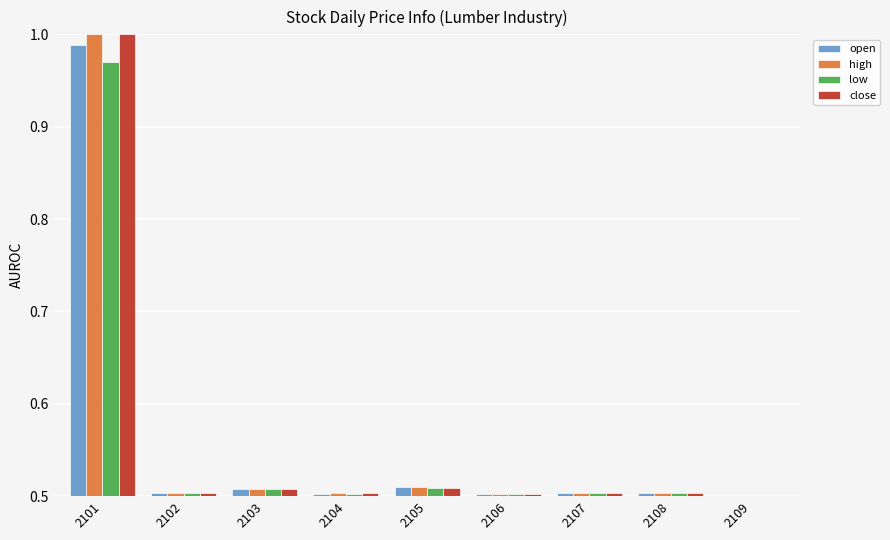

The value of open at 2106 is 0.3. True or false?

False